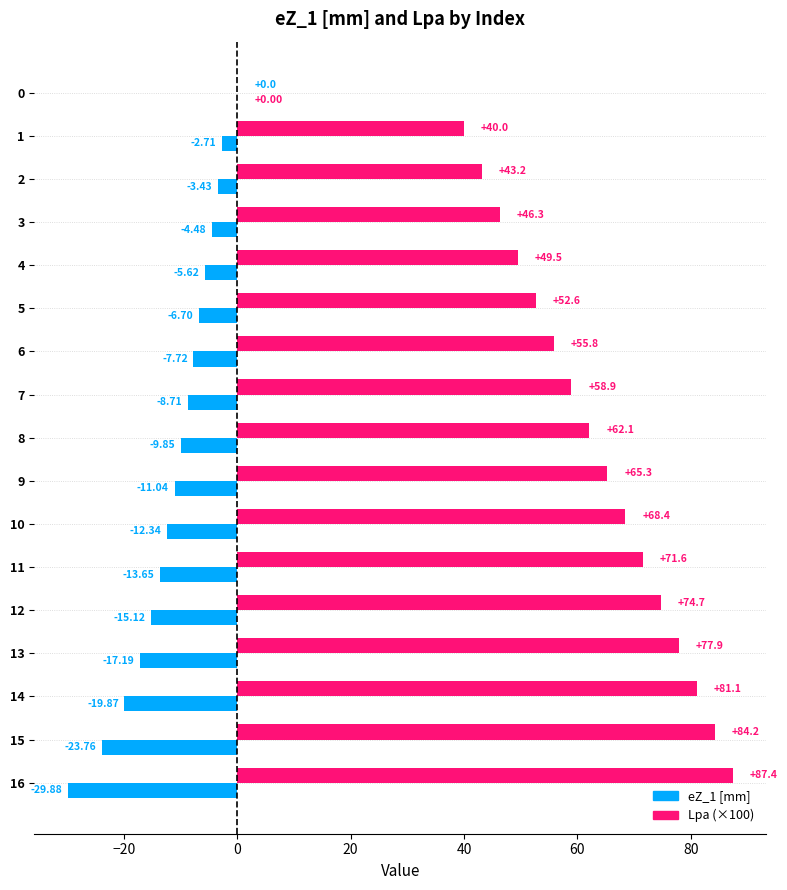

What is the minimum value shown in the chart?

-29.9